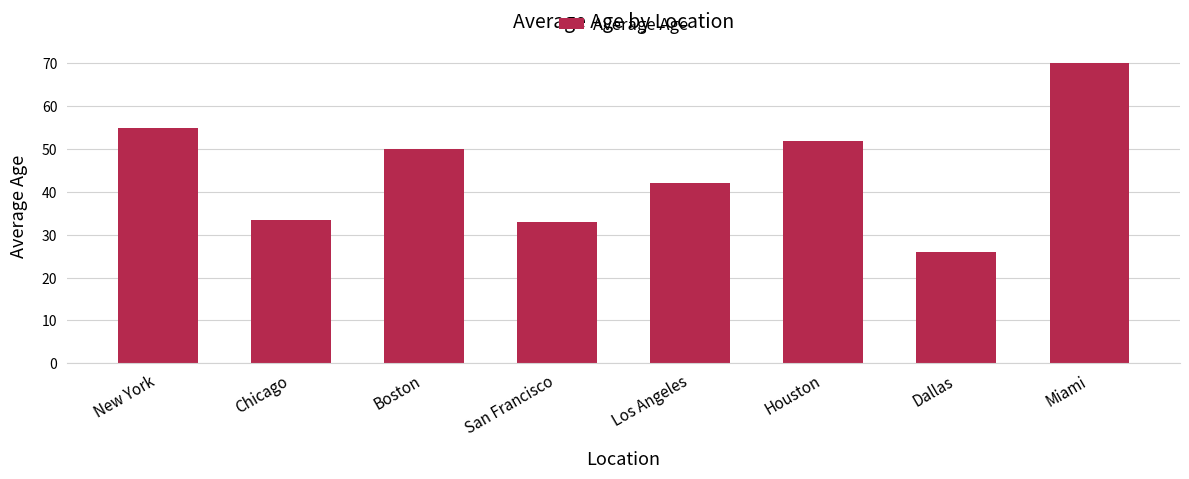

What is the difference between the second highest and minimum values?

29.0